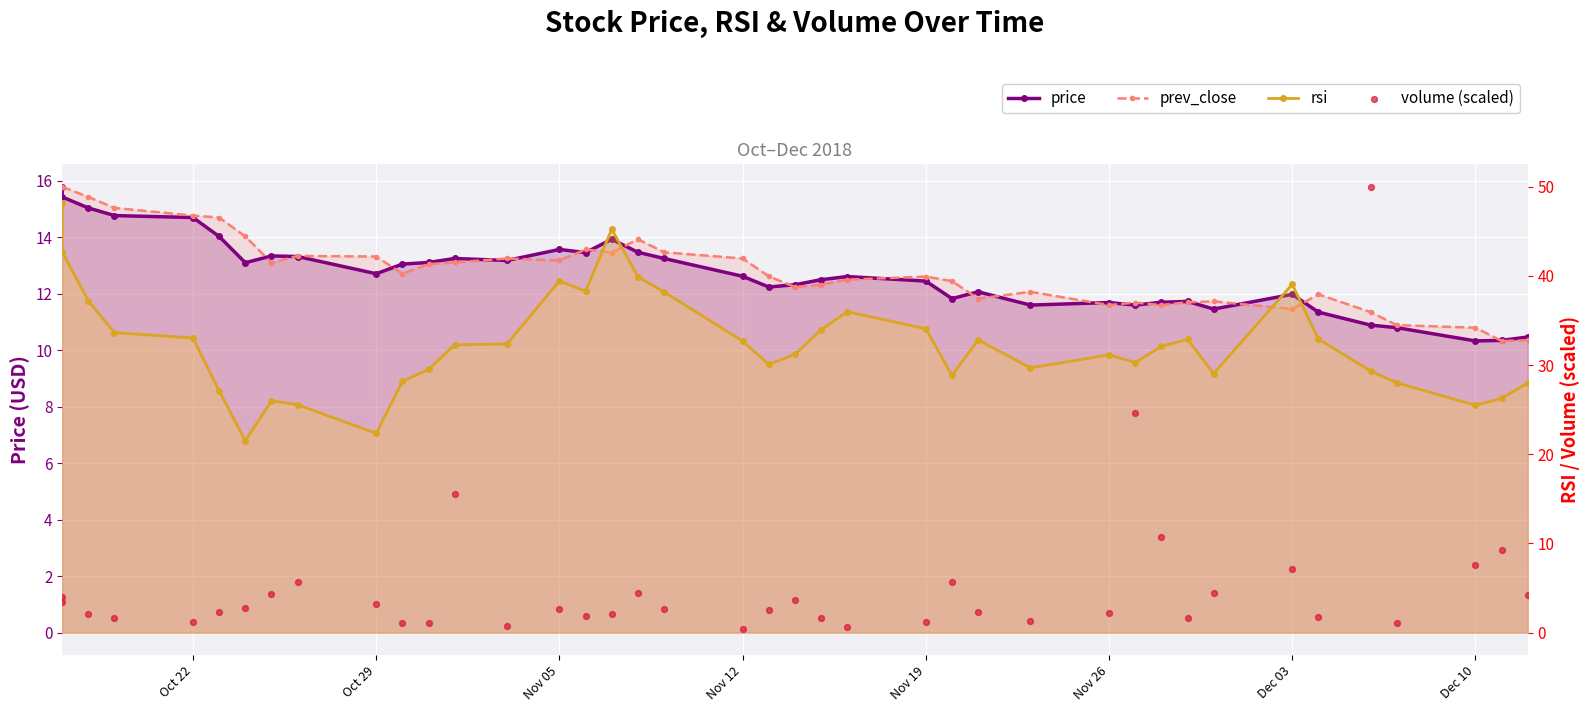

Which series has the largest Y range (max minus min)?

volume (scaled)